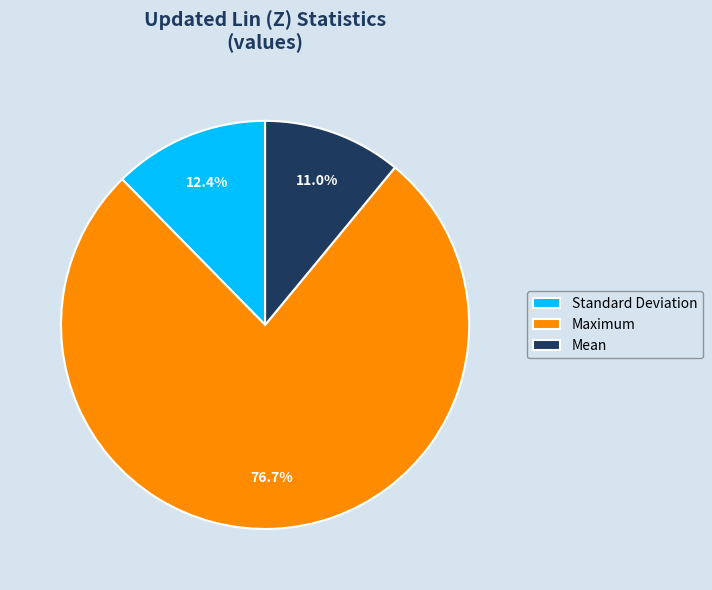

Count the number of slices in the pie.

3